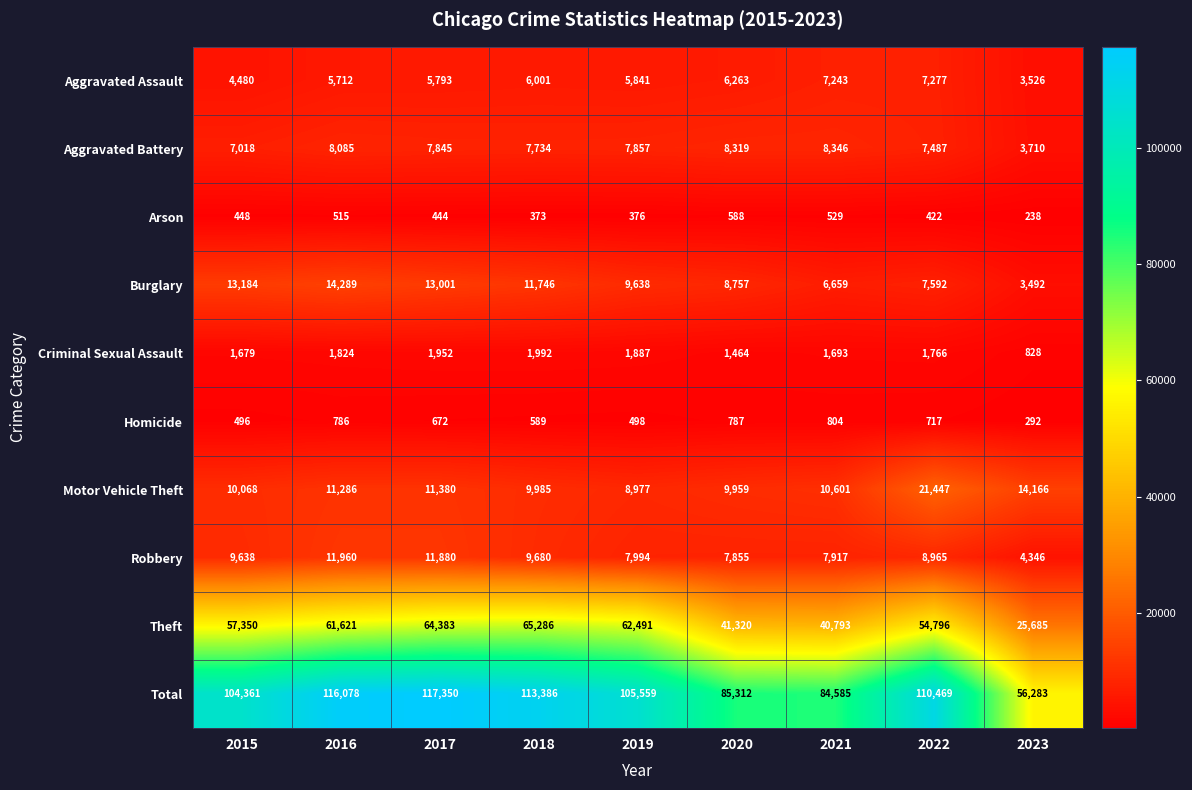

List the series in order of their peak value, highest first.

Total, Theft, Motor Vehicle Theft, Burglary, Robbery, Aggravated Battery, Aggravated Assault, Criminal Sexual Assault, Homicide, Arson